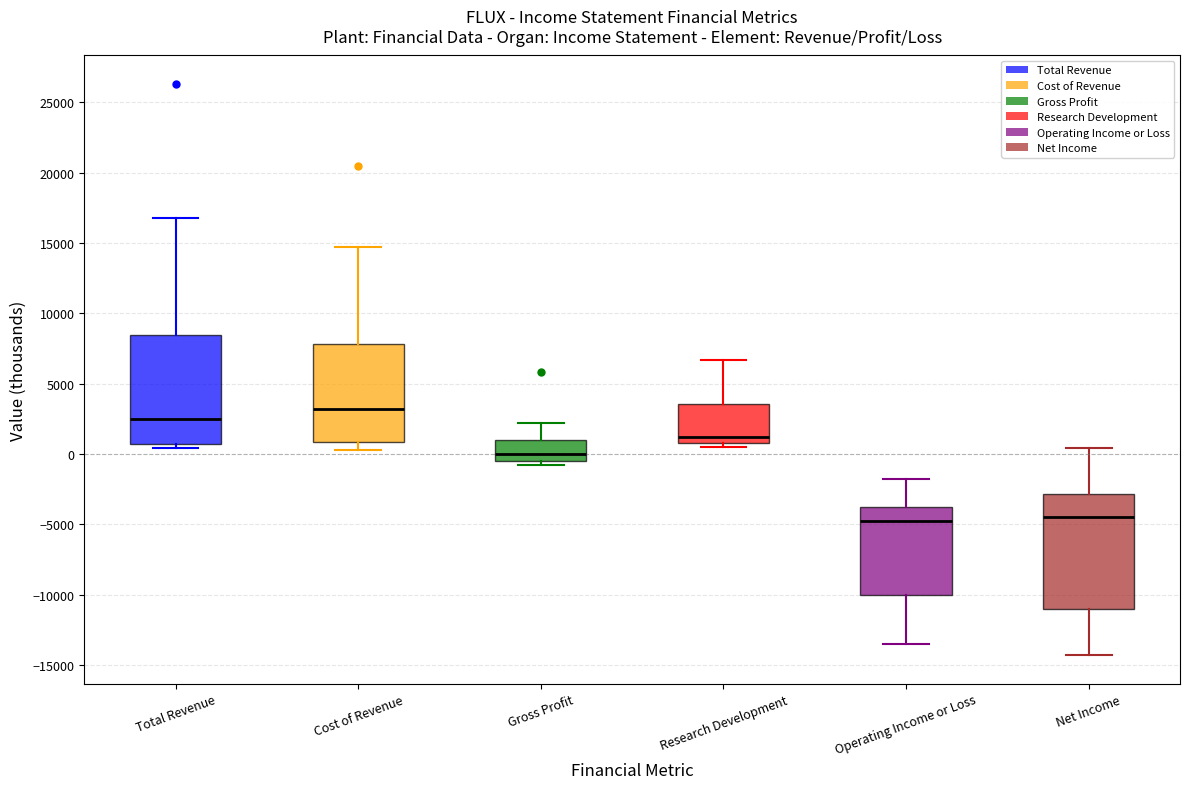

Reading left to right, transcribe this box plot: for each box, give where its median line is, the range the box spans, and where its two whiskers end, as read against the y-axis. The values are not printed on the chart, so give them approximately, as read against the axis.

Total Revenue: median 2500, box 500 to 8500, whiskers 500 (just below the box's lower edge) to 17000
Cost of Revenue: median 3000, box 1000 to 8000, whiskers 500 to 14500
Gross Profit: median 0, box -500 to 1000, whiskers -1000 to 2000
Research Development: median 1000 (just above the box's lower edge), box 1000 to 3500, whiskers 500 to 6500
Operating Income or Loss: median -4500, box -10000 to -4000, whiskers -13500 to -2000
Net Income: median -4500, box -11000 to -3000, whiskers -14500 to 500